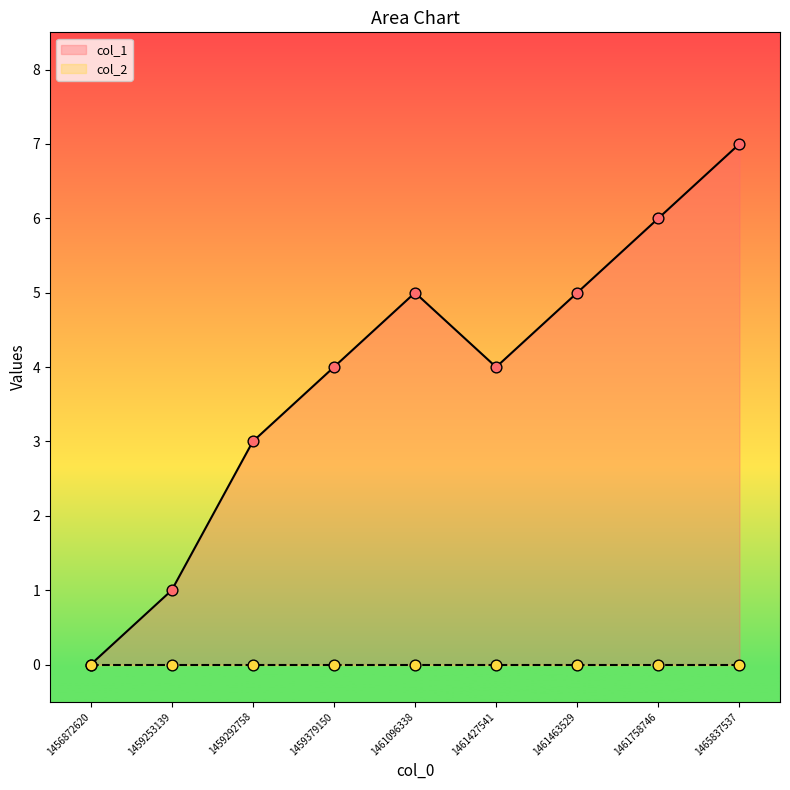

What is the change in value from 1459253139 to 1459292758?

+2